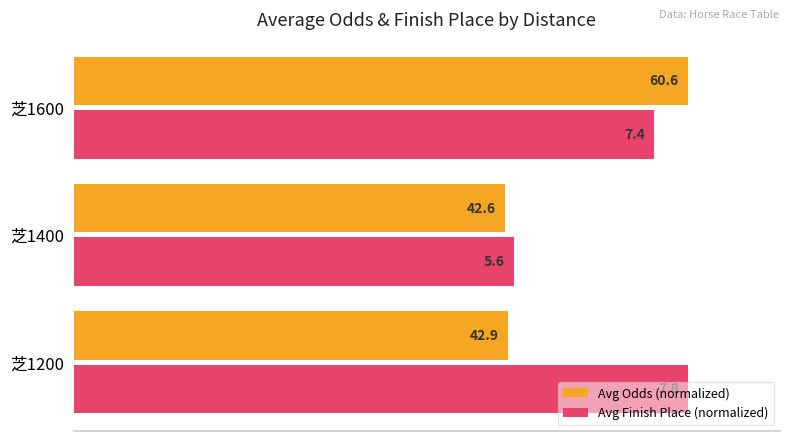

What are all the series names shown in the legend?

Avg Odds (normalized), Avg Finish Place (normalized)